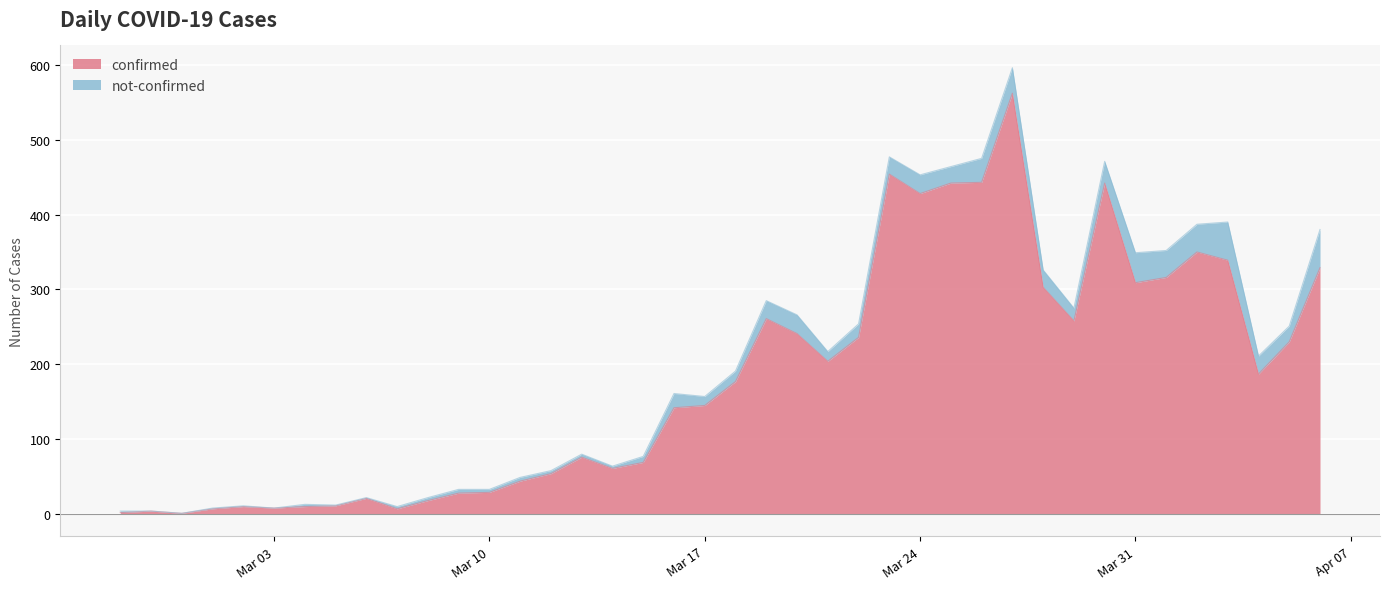

What is the minimum value shown in the chart?

1